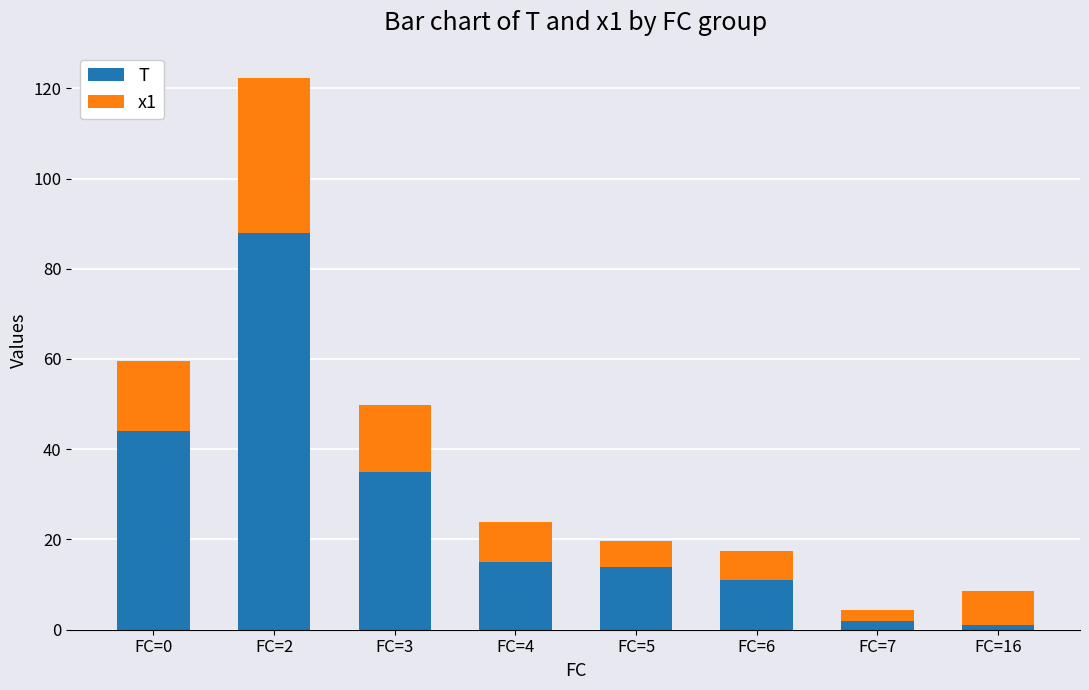

What is the difference between the maximum and minimum values in the T series?

87.0